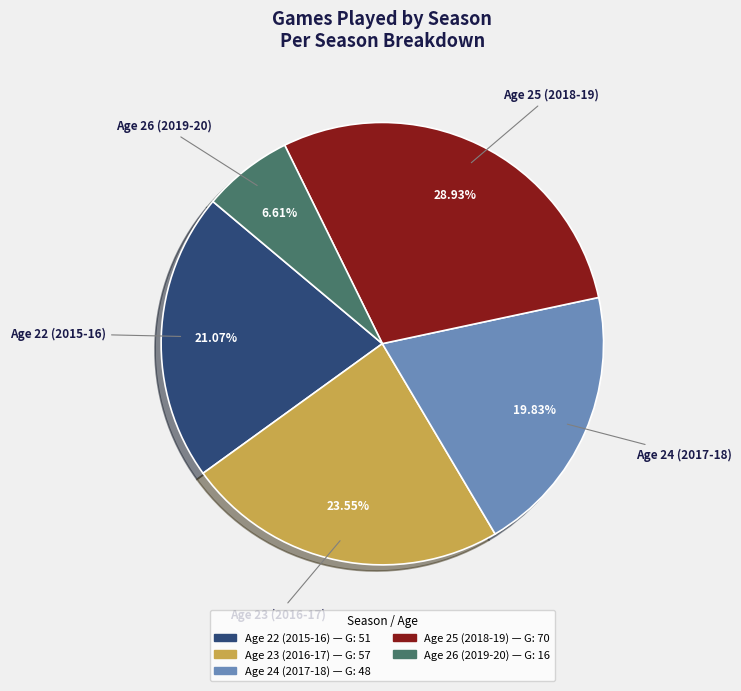

The Age 26 (2019-20) slice represents 21% of the pie. True or false?

False